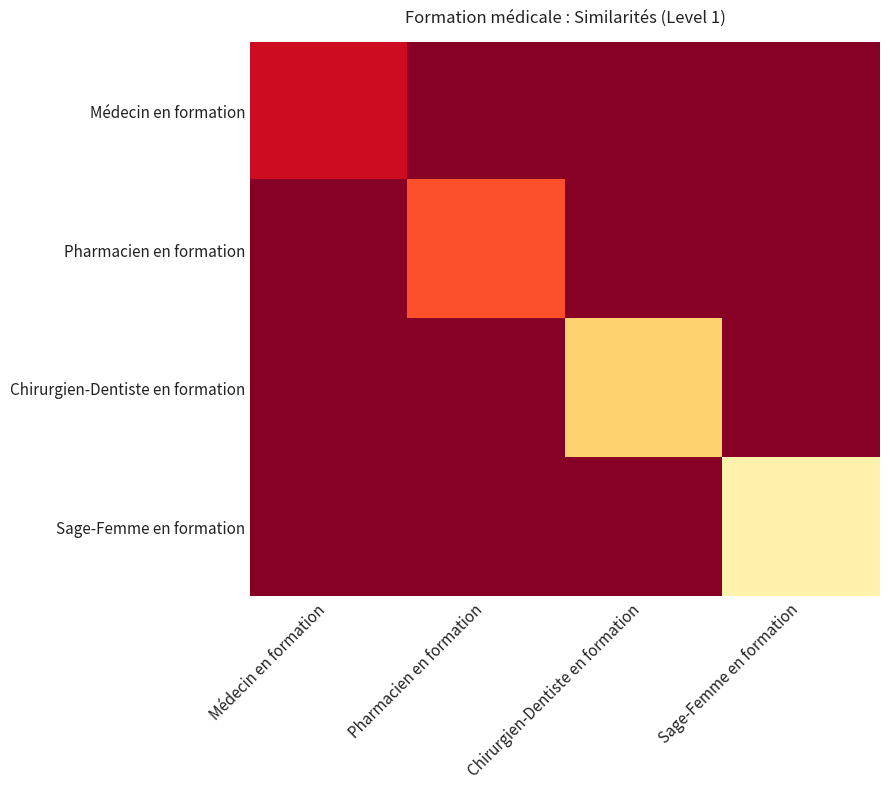

At how many categories does at least one series exceed 35?

2